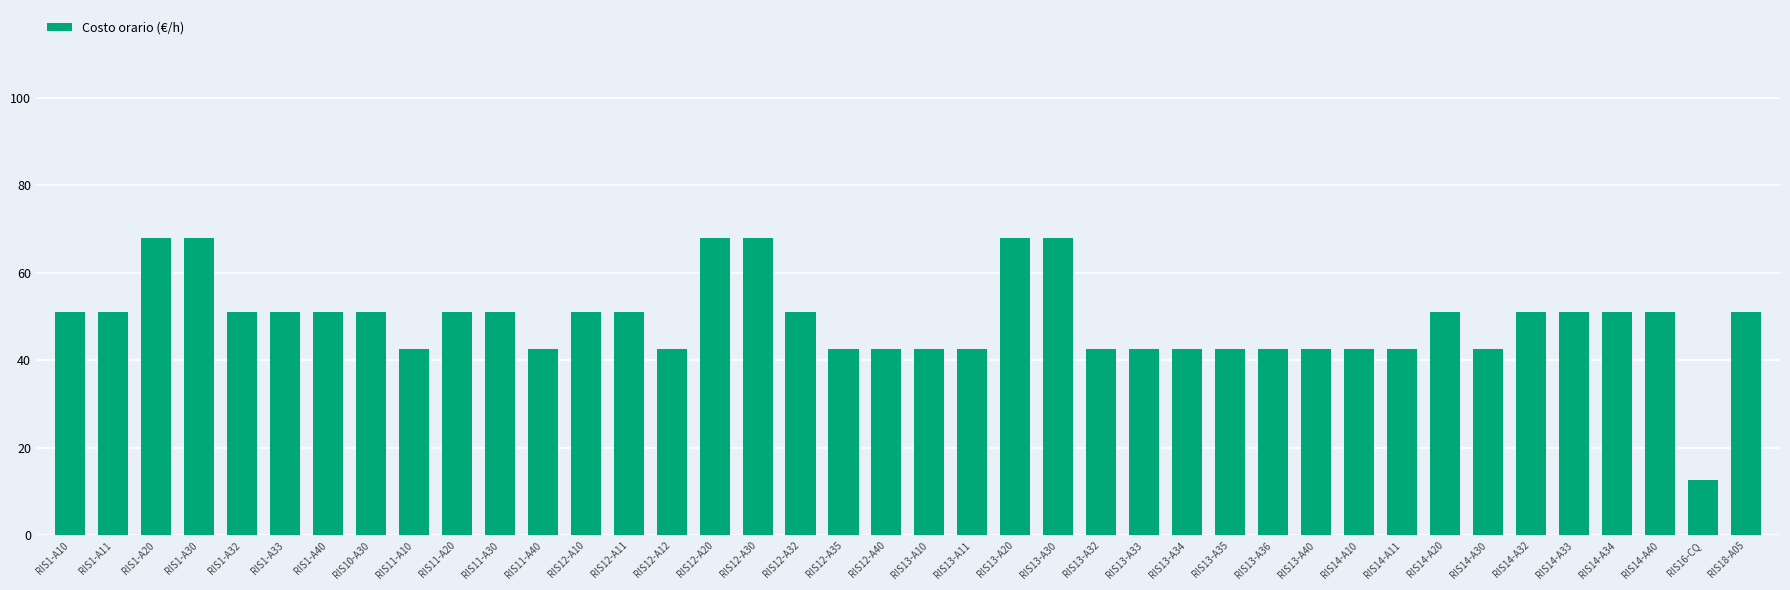

Does the chart contain stacked bars?

No